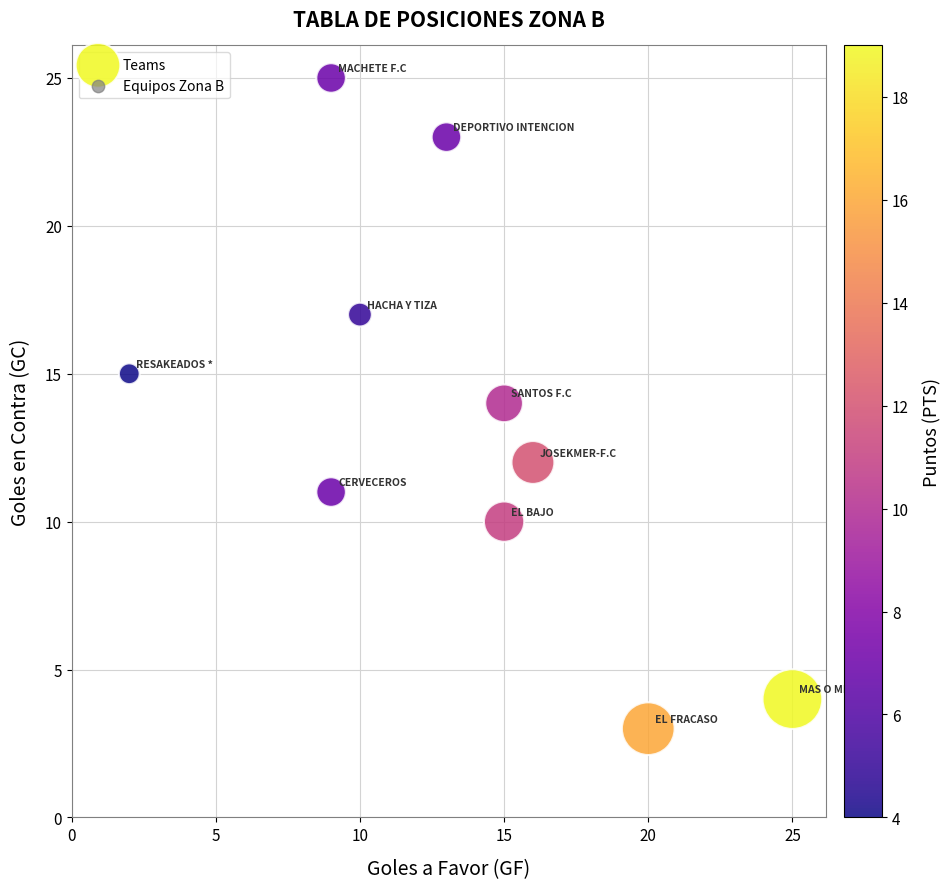

What is the range of X values (max minus min)?

23